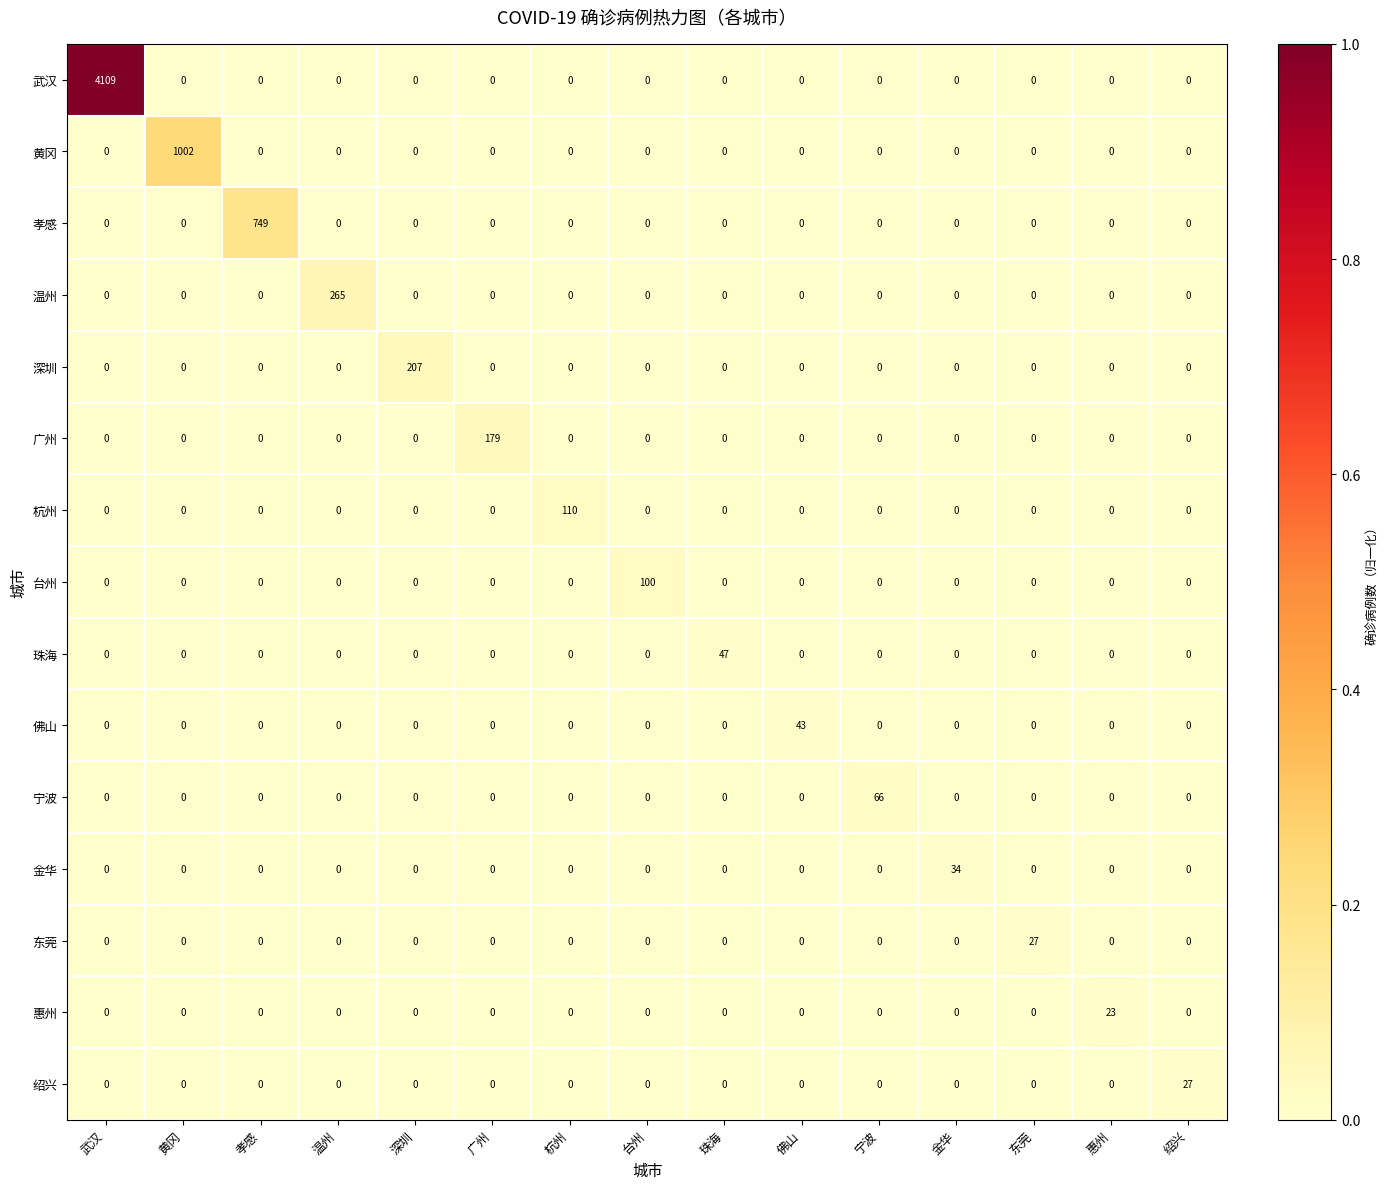

How many data points in 绍兴 are above 0?

1